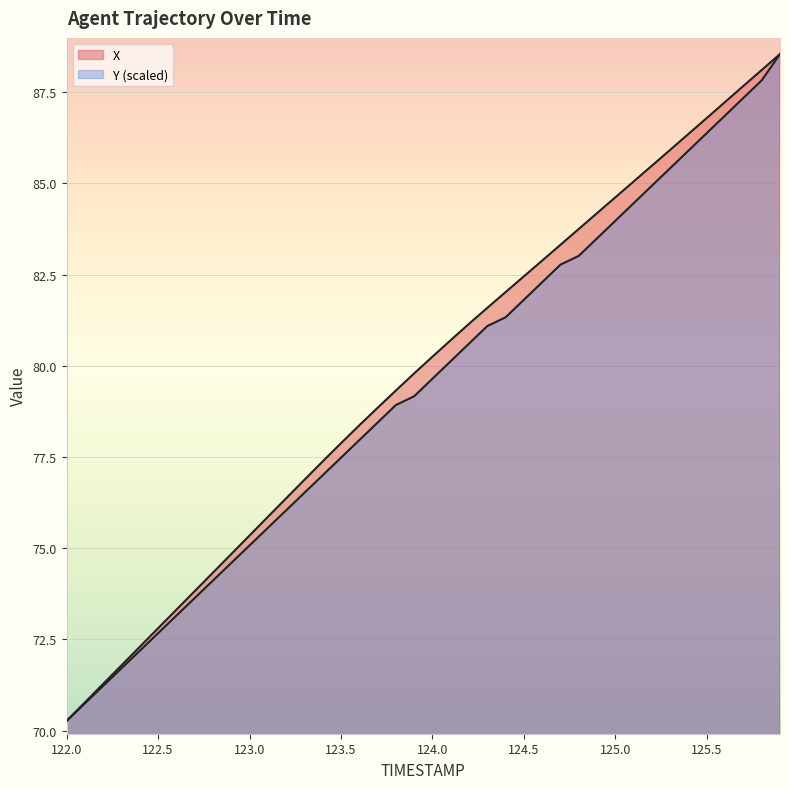

What is the maximum value shown in the chart?

88.5